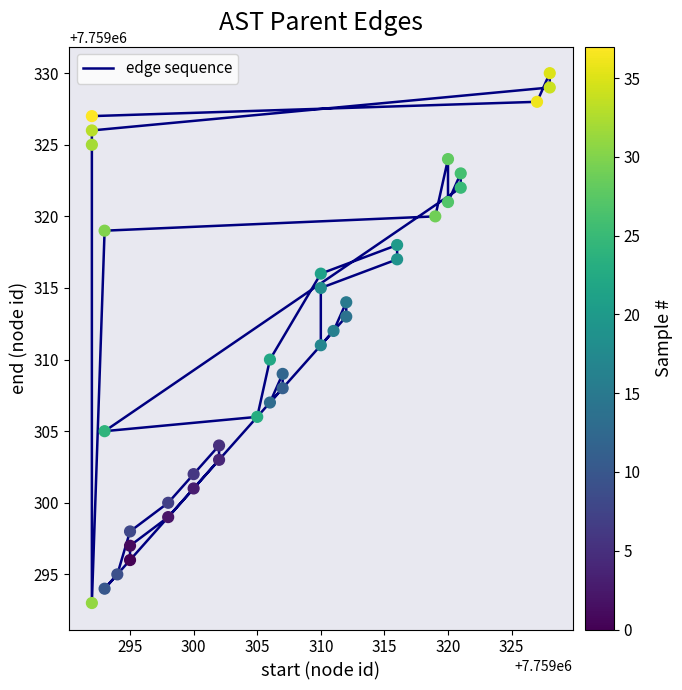

Which has a higher value, 310 or 310?

310